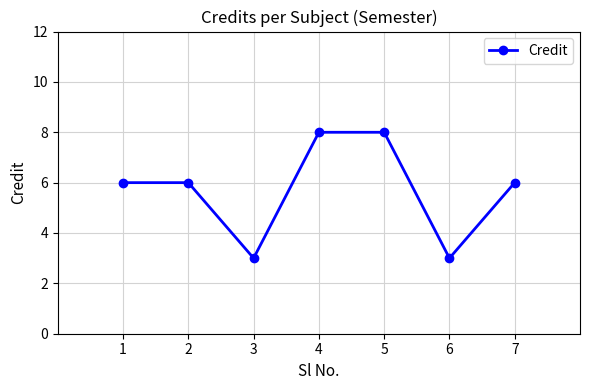

What is the ratio of the value at 6 to the value at 5?

0.4